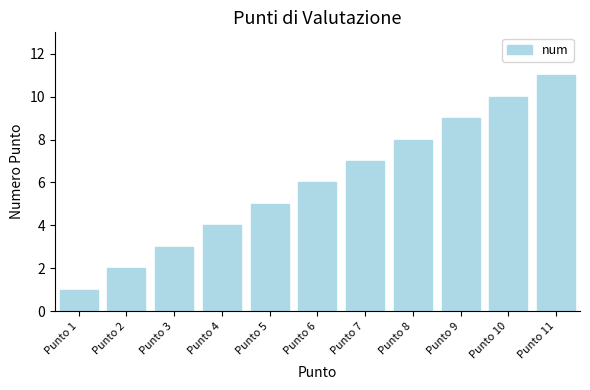

True or false: the data shows 6 at Punto 6.

True